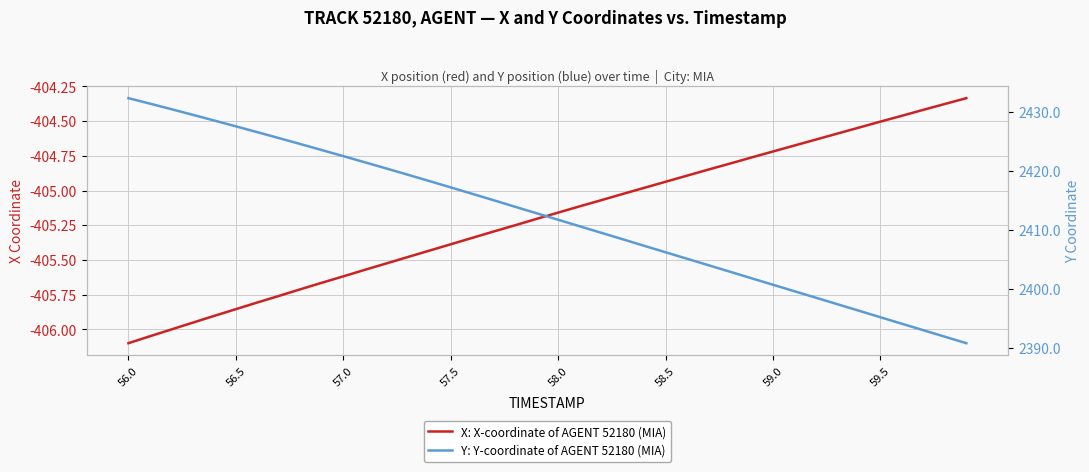

Which category has the highest value in the Y: Y-coordinate of AGENT 52180 (MIA) series?

56.0